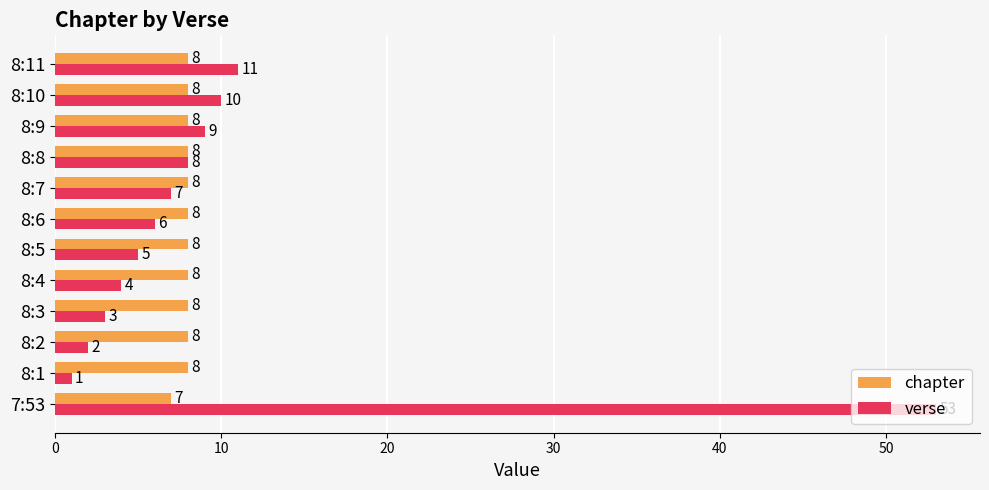

Which category has the lowest value in the verse series?

8:1